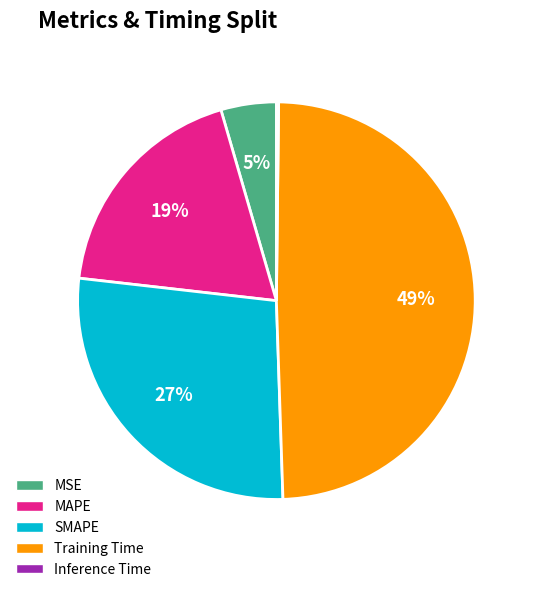

Which has a higher value, MSE or SMAPE?

SMAPE